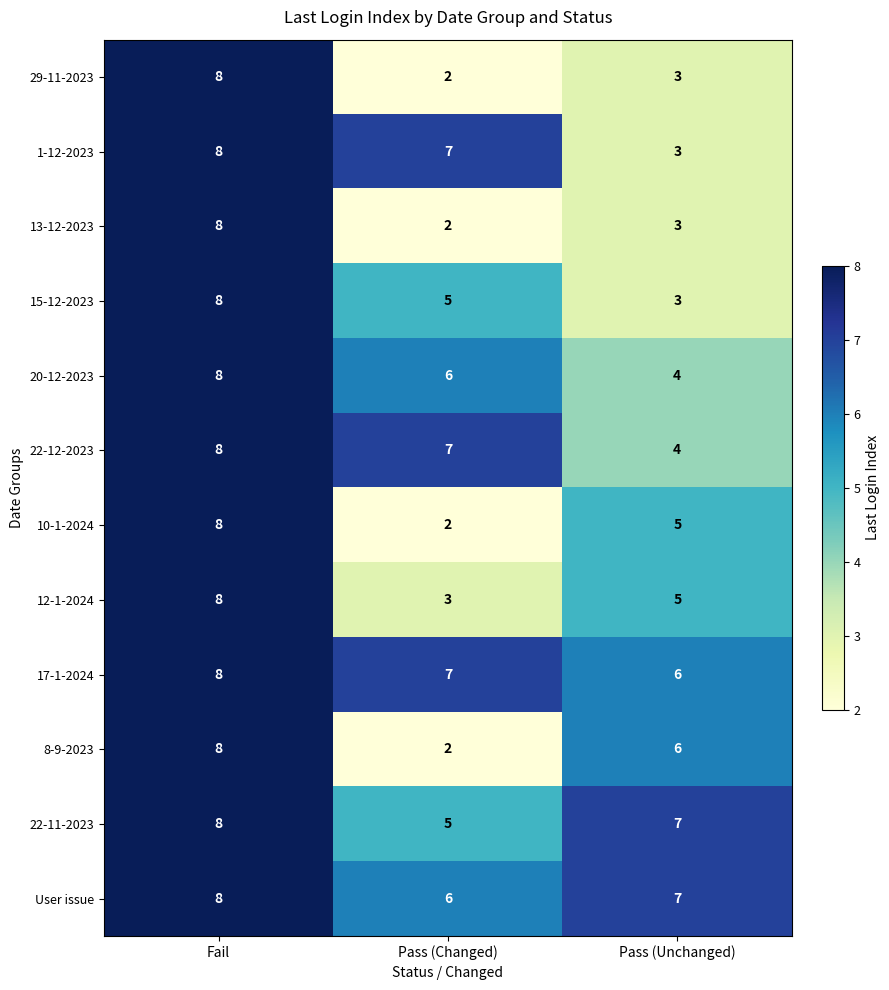

At how many categories does at least one series exceed 4?

3